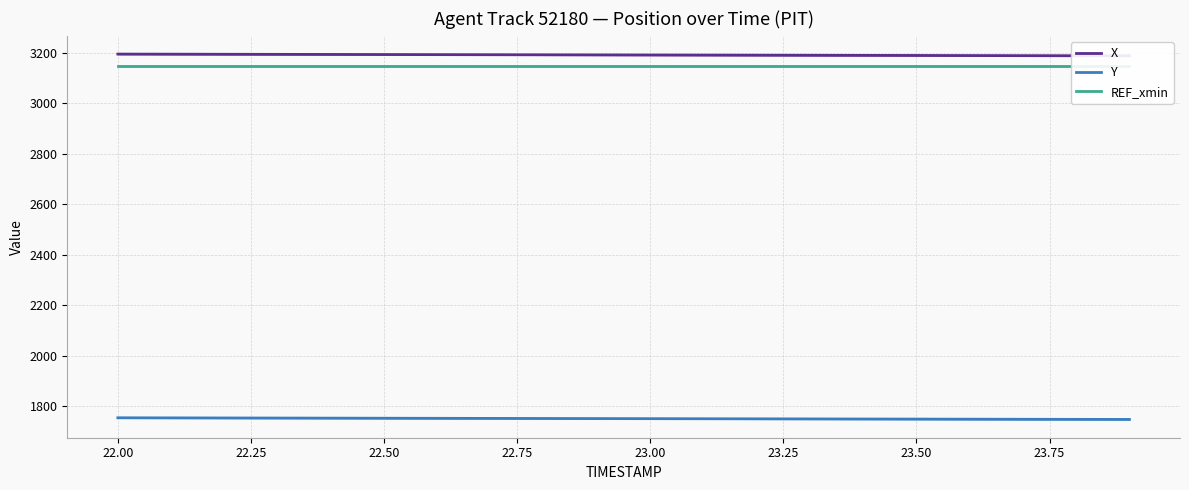

What is the minimum value for Y?

1747.9